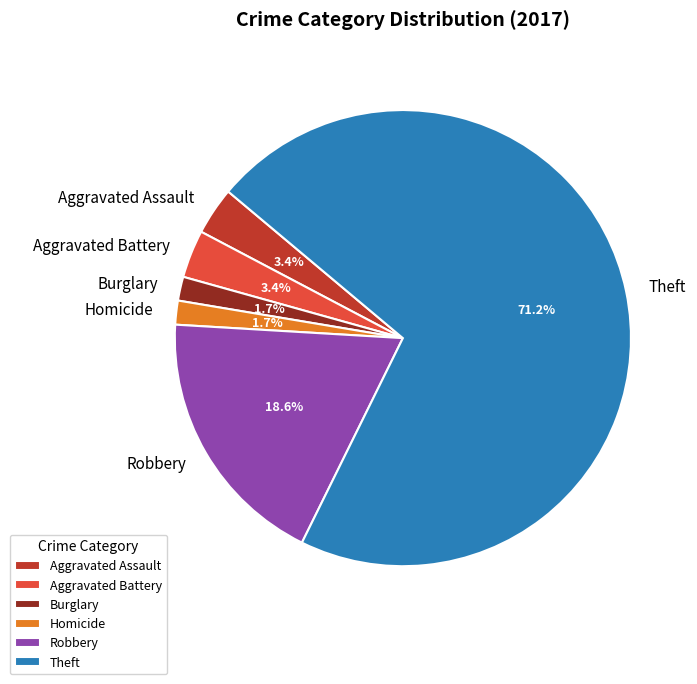

To the nearest percent, what is the combined percentage of Aggravated Assault and Burglary?

5%